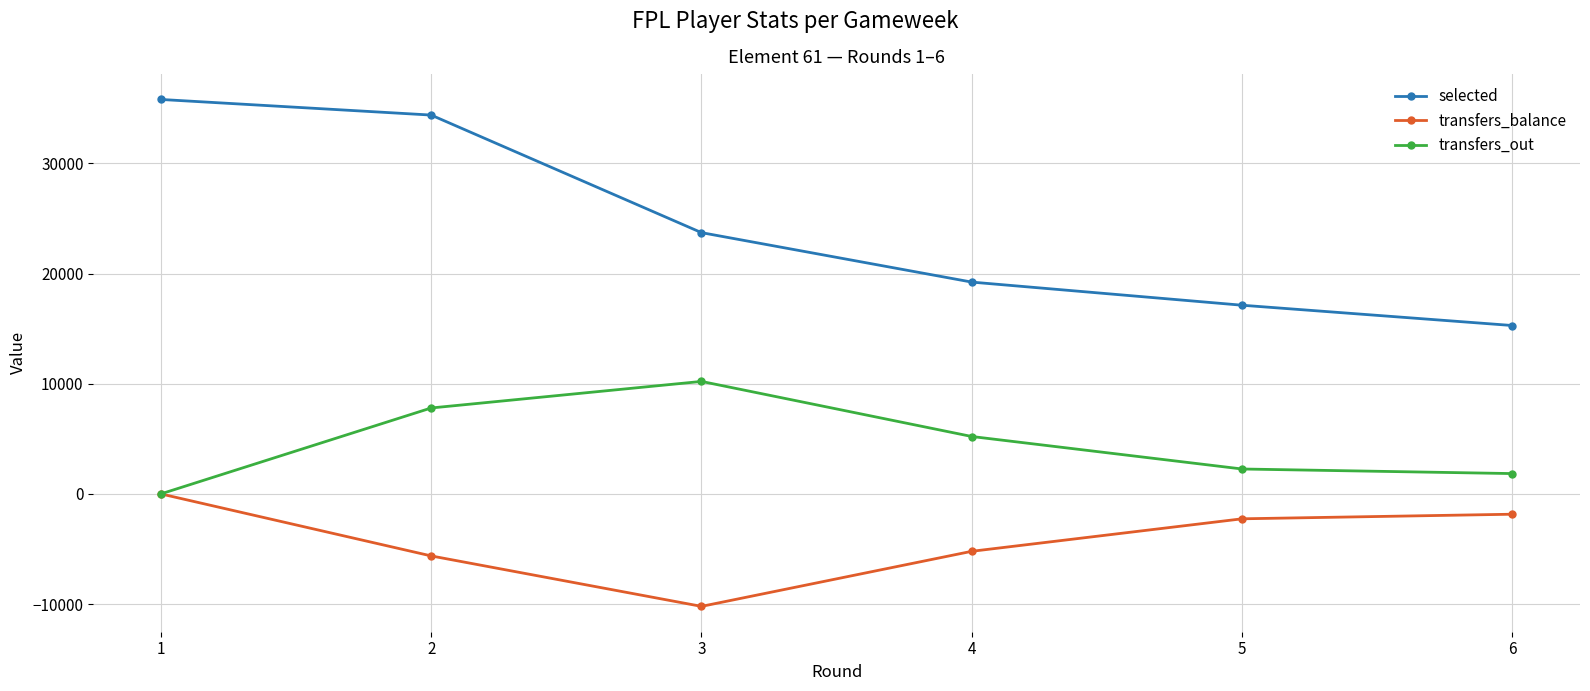

Which series changed the most between 1 and 5?

selected